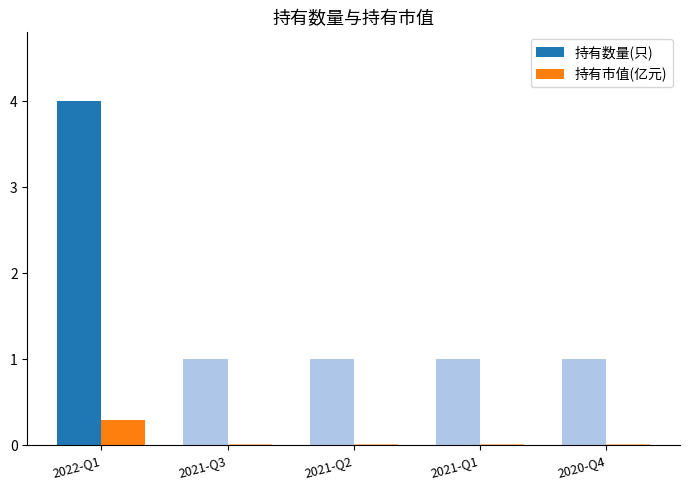

What is the average value of the 持有市值(亿元) series?

0.1